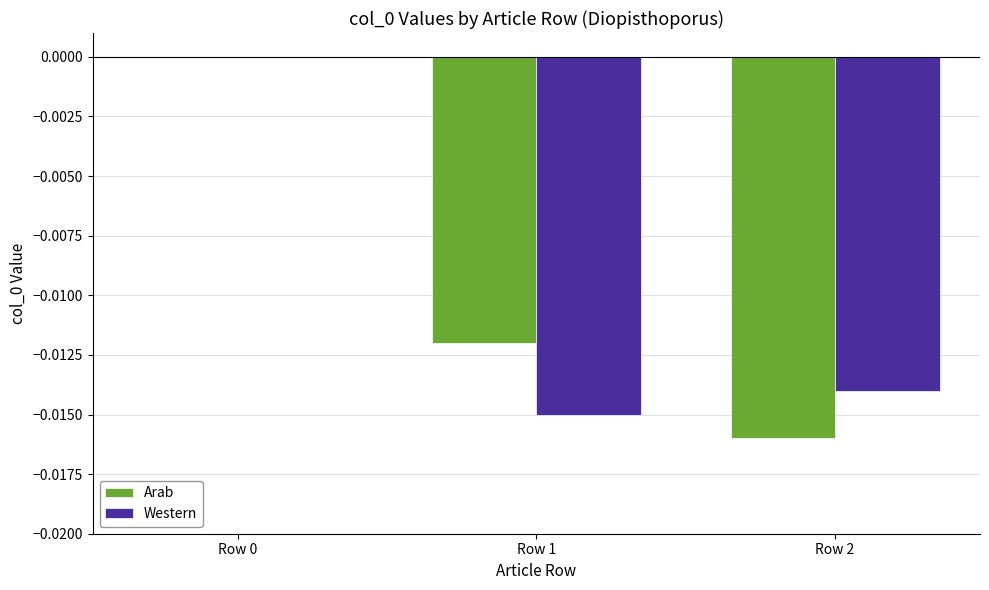

Count the Western values in the range 0 to 1.

1